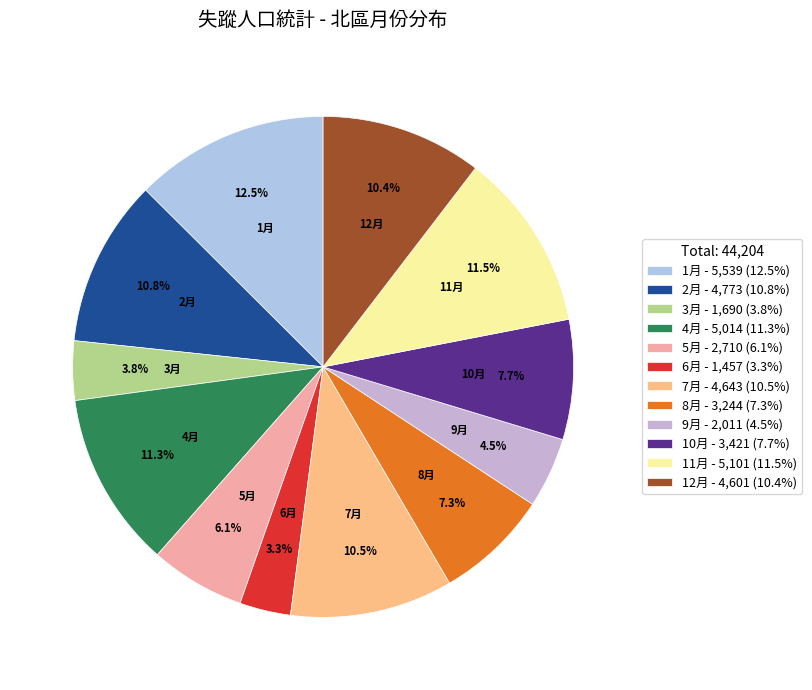

Is there any slice that represents more than half of the pie?

No